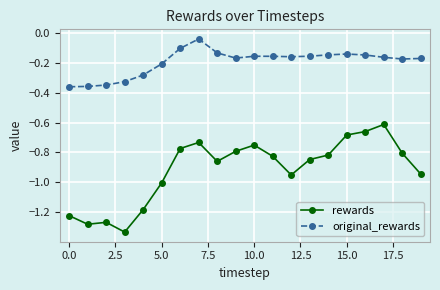

What is the difference between the maximum and minimum values in the rewards series?

0.7